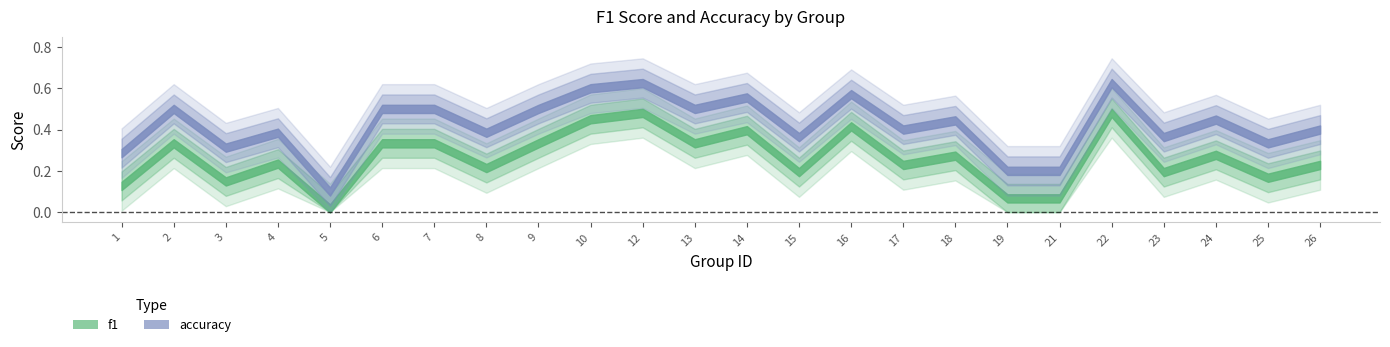

Which category has the lowest value in the f1 series?

5